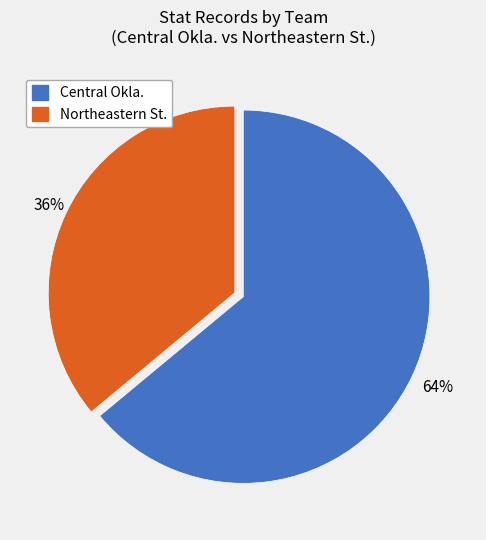

How many slices are in this pie chart?

2